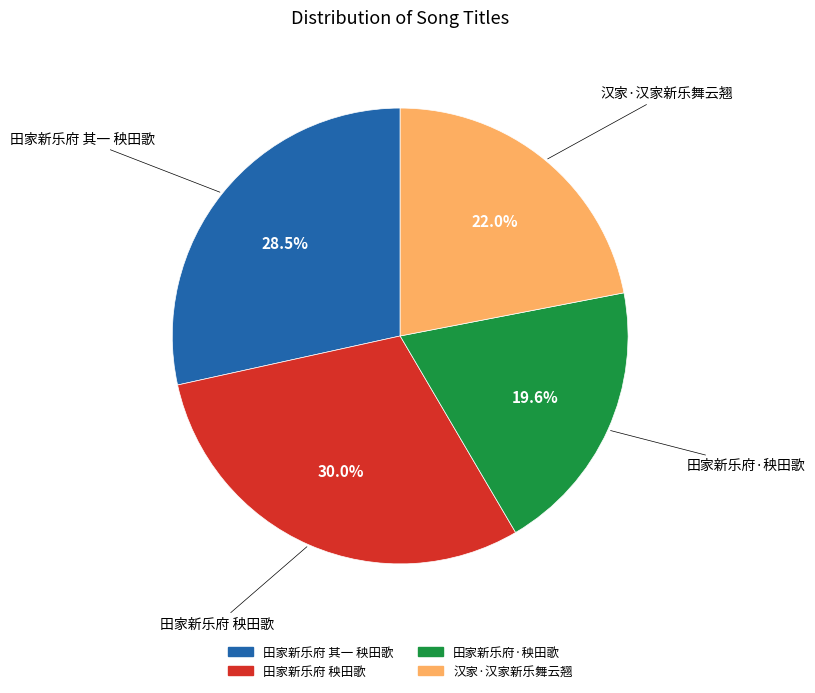

To the nearest percent, what is the average slice percentage?

25%